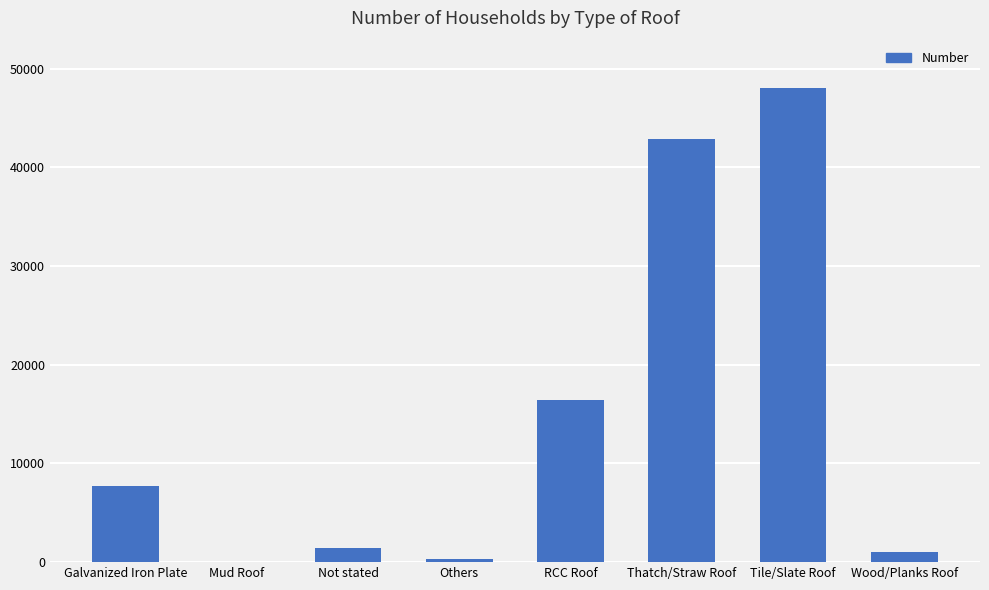

How many series are shown in this chart?

1